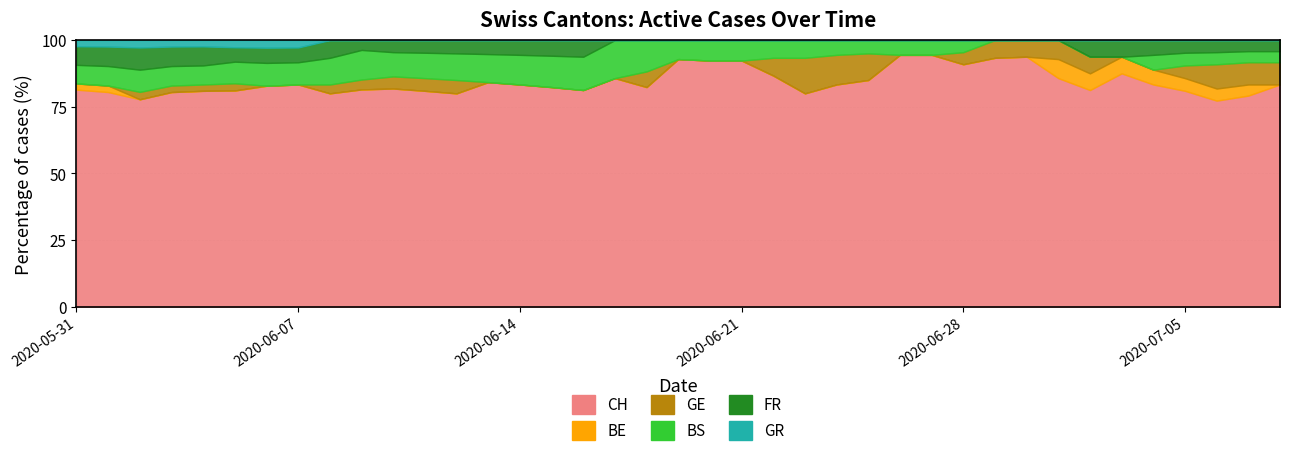

True or false: GE has more than 0 points higher than both neighbors.

True